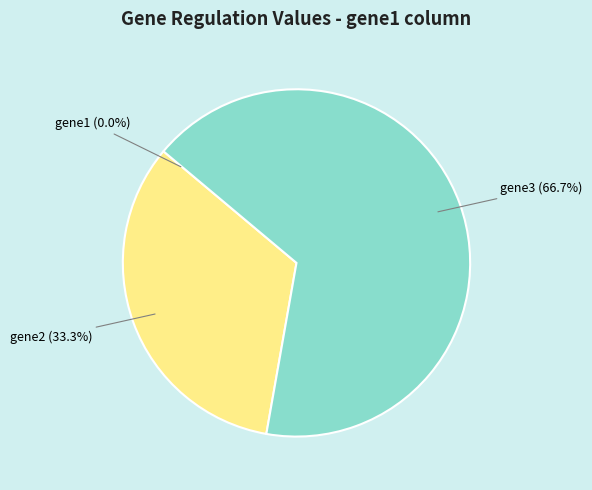

Which slice is the largest?

gene3